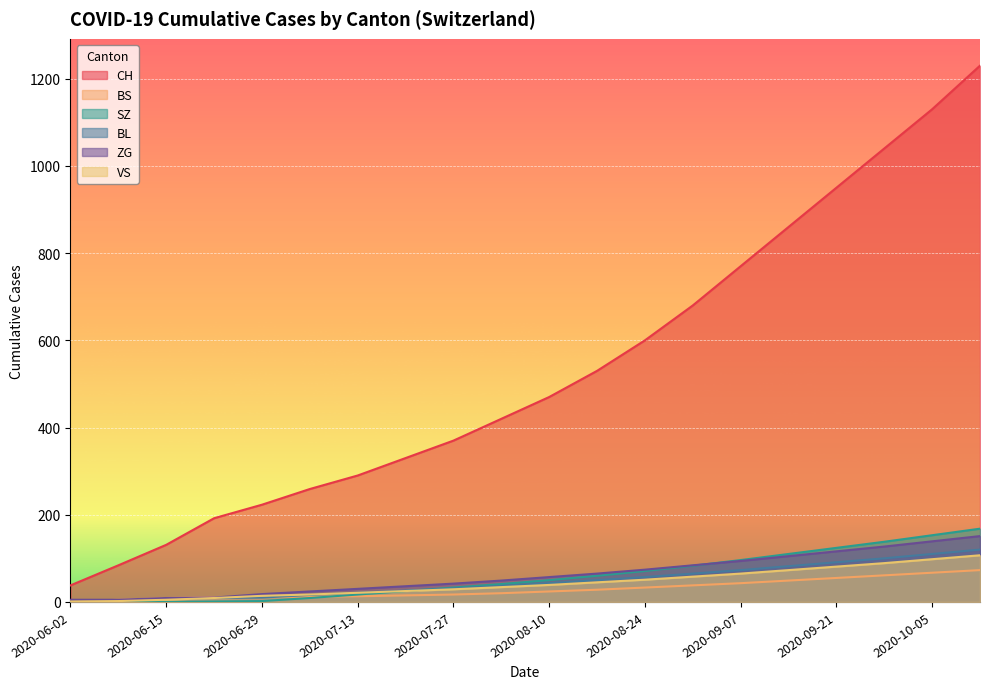

True or false: CH and VS cross at least once.

False